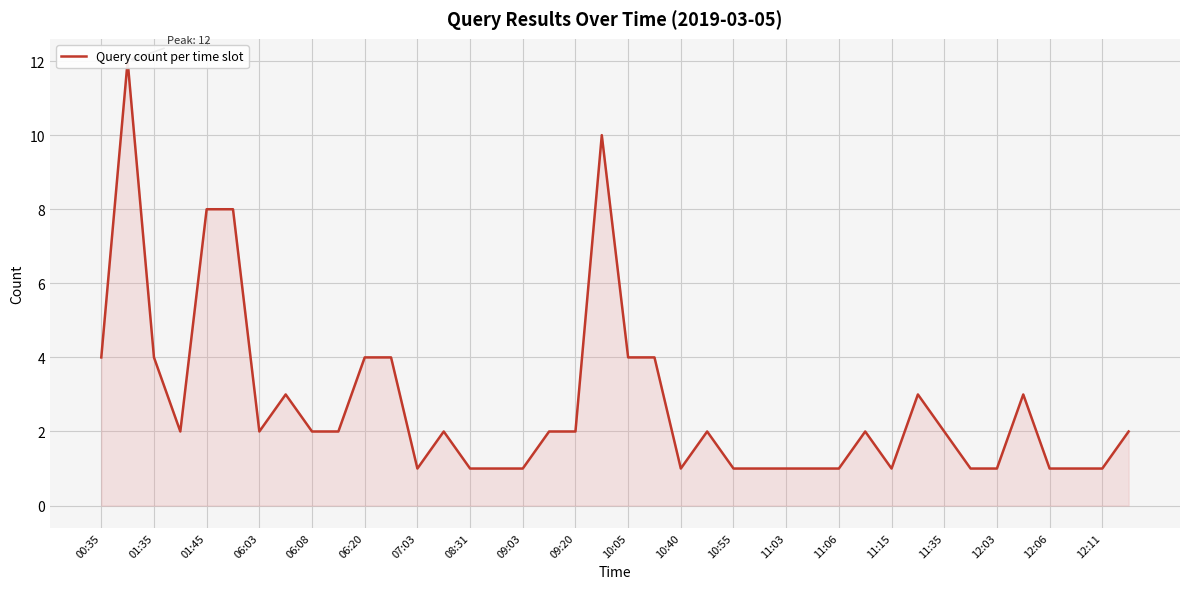

Where is the data nearest to the value 6?

00:35